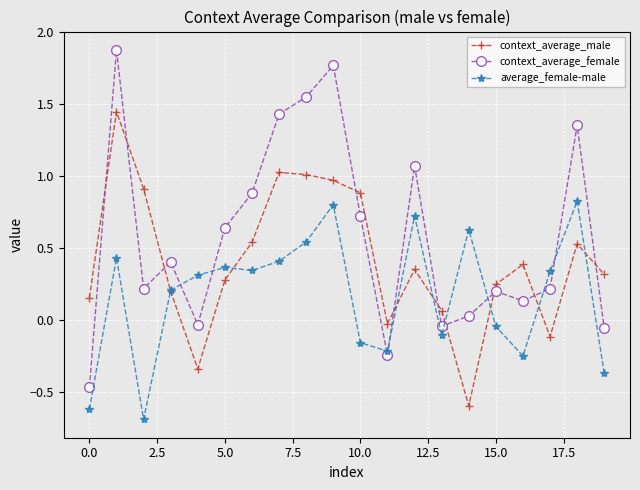

List the series in order of their peak value, lowest first.

average_female-male, context_average_male, context_average_female